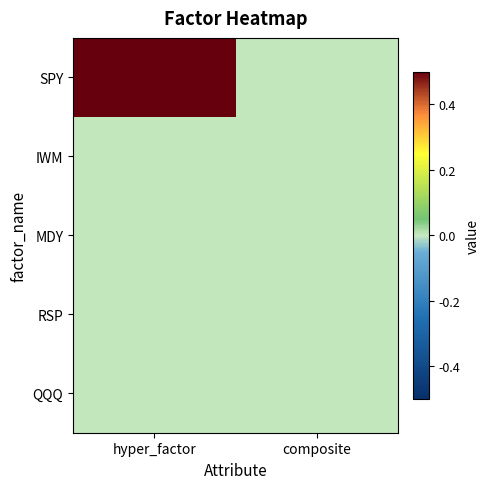

Reading left to right, what are all the values shown in this chart?

SPY: hyper_factor=1	composite=0
IWM: hyper_factor=0	composite=0
MDY: hyper_factor=0	composite=0
RSP: hyper_factor=0	composite=0
QQQ: hyper_factor=0	composite=0